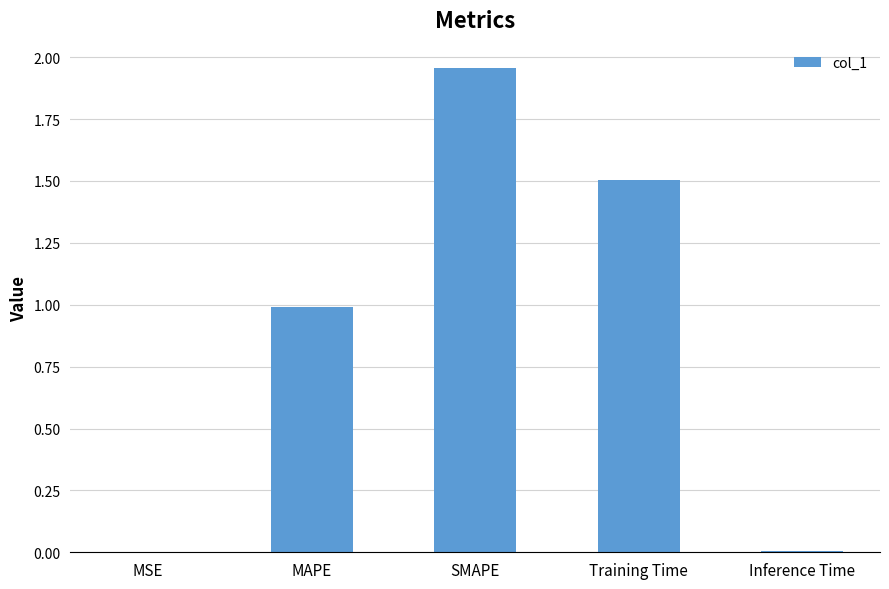

Which category has the highest value across all series?

SMAPE